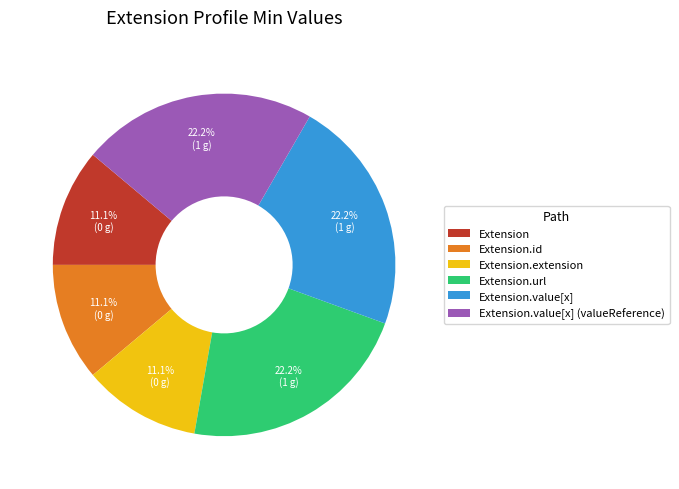

To the nearest percent, what is the difference between the largest and smallest slice percentages?

11%